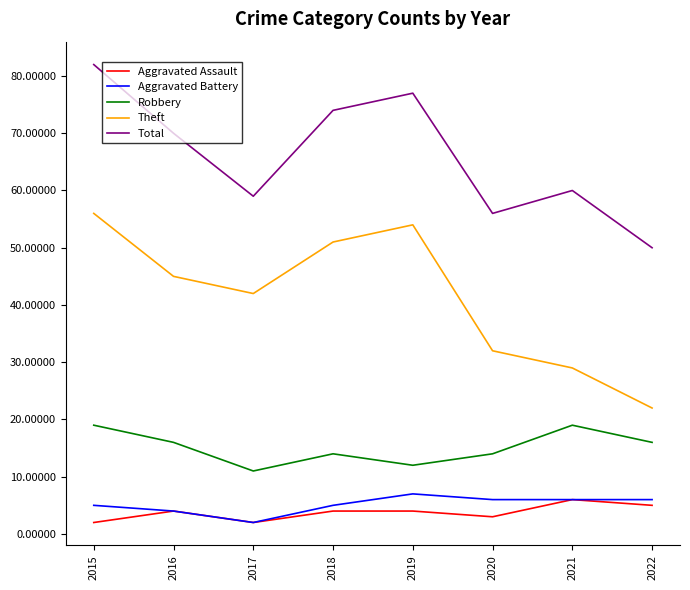

True or false: Aggravated Battery and Total cross at least once.

False